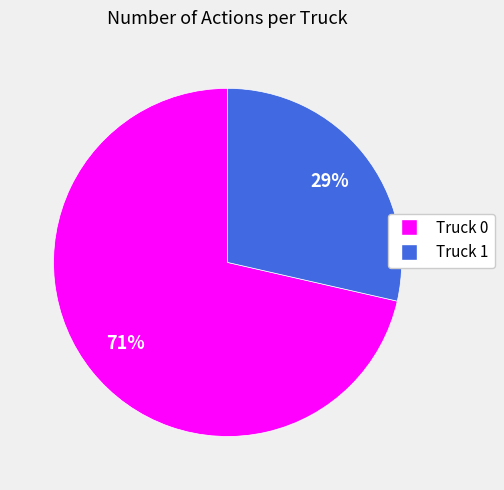

Do Truck 1 and Truck 0 together represent more than half of the pie?

Yes